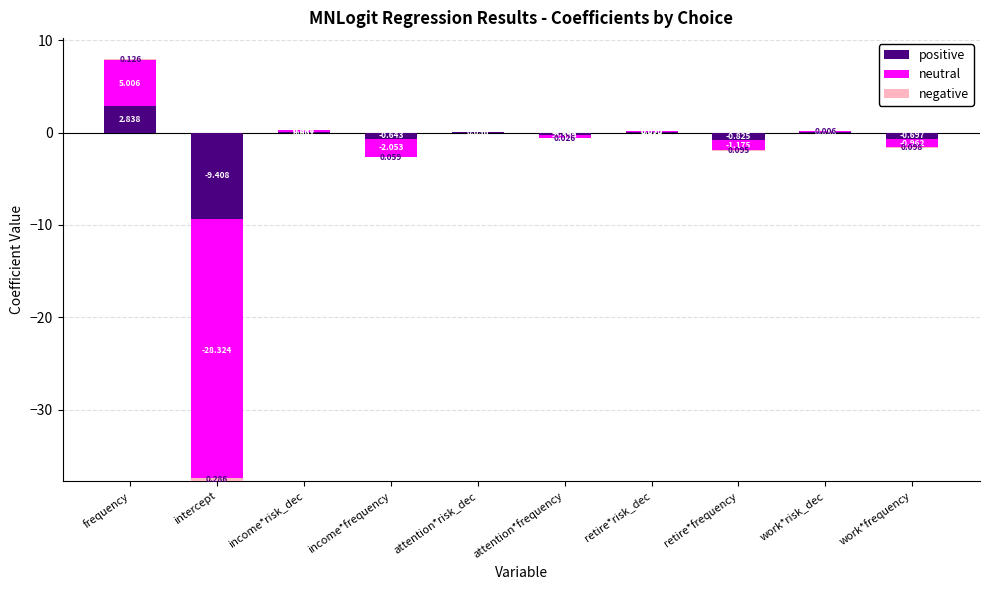

What is the minimum value shown in the chart?

-28.3